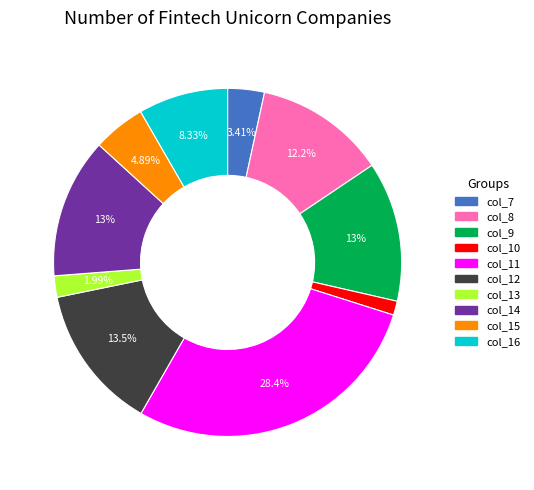

What percentage do col_7 and col_13 together represent?

5.4%